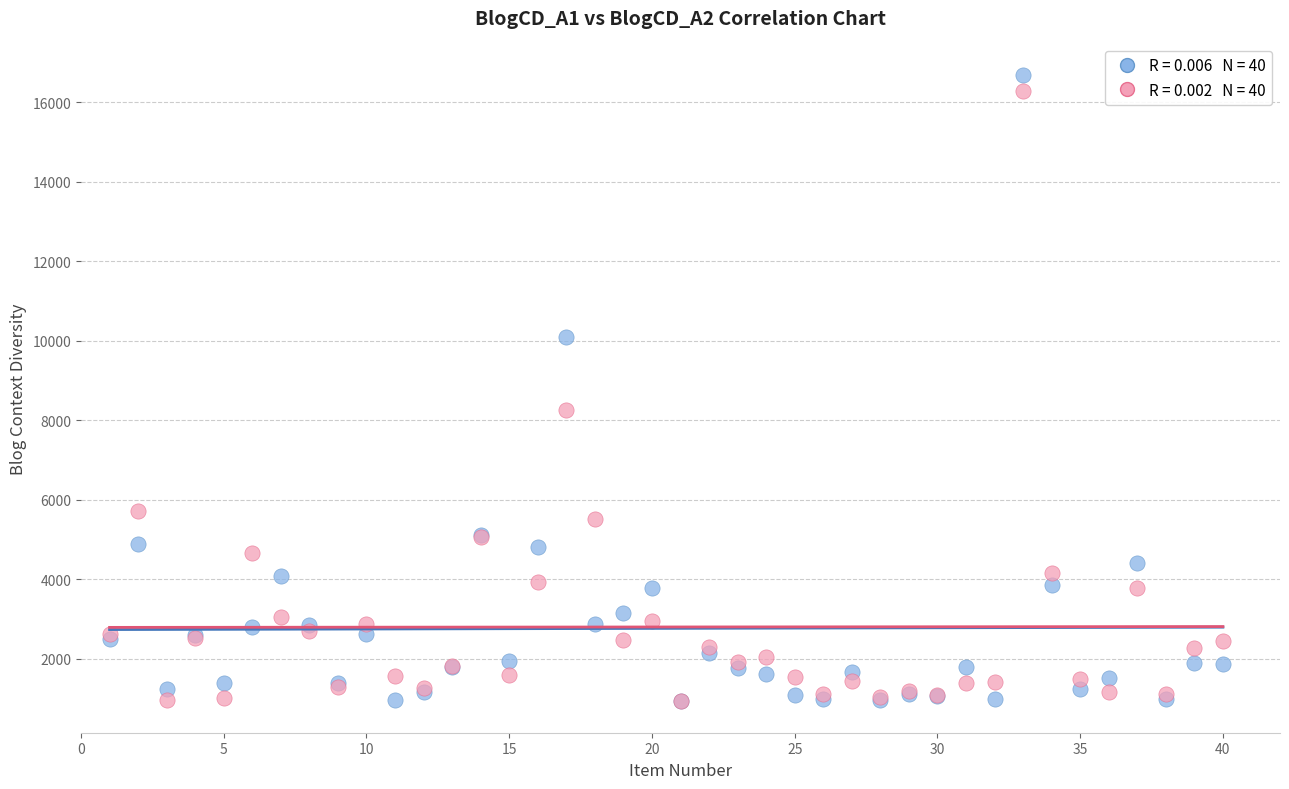

Across all series, what Y value is closest to 8810?

8254